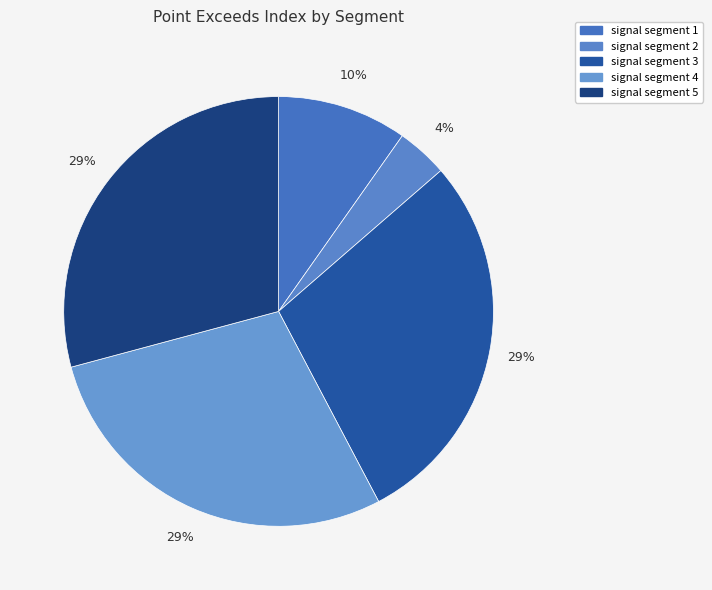

Is the sum of signal segment 4 and signal segment 2 greater than half?

No